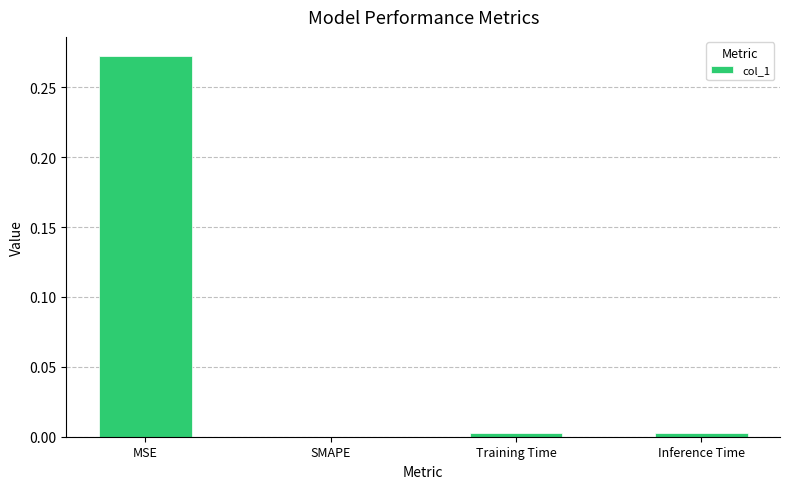

Which label corresponds to the largest value in the chart?

MSE